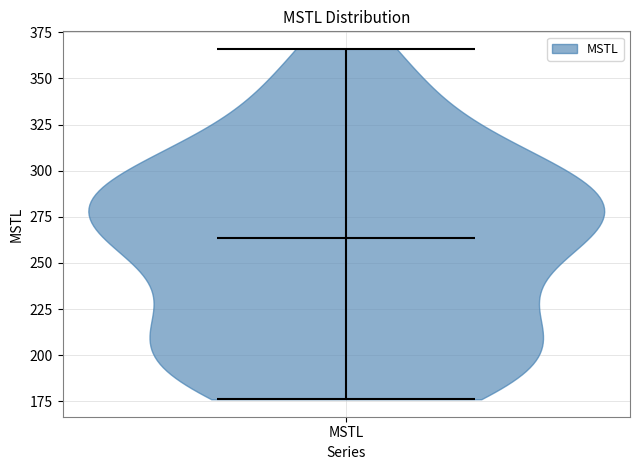

What is the lowest point the violin for MSTL reaches on the y-axis? The values are not printed on the chart, so give them approximately, as read against the axis.

175